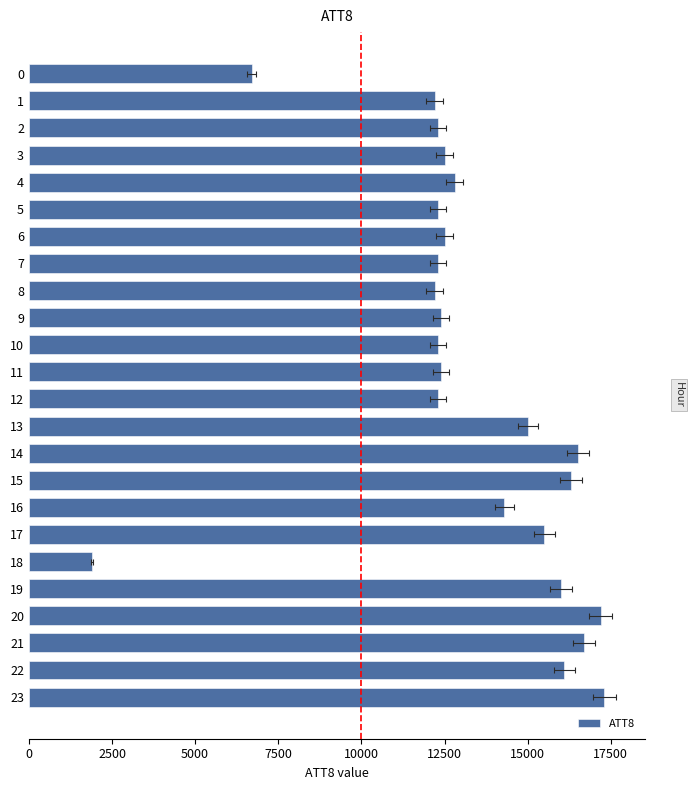

Reading left to right, list all the values displayed in this chart.

6700	12200	12300	12500	12800	12300	12500	12300	12200	12400	12300	12400	12300	15000	16500	16300	14300	15500	1900	16000	17200	16700	16100	17300